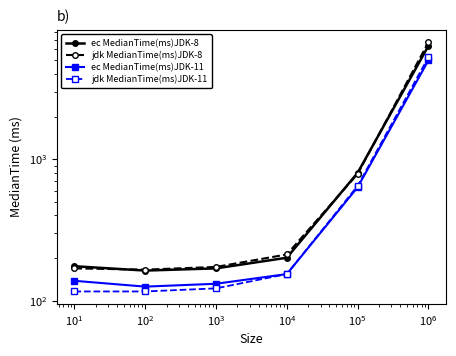

How many data points does each series have?

6